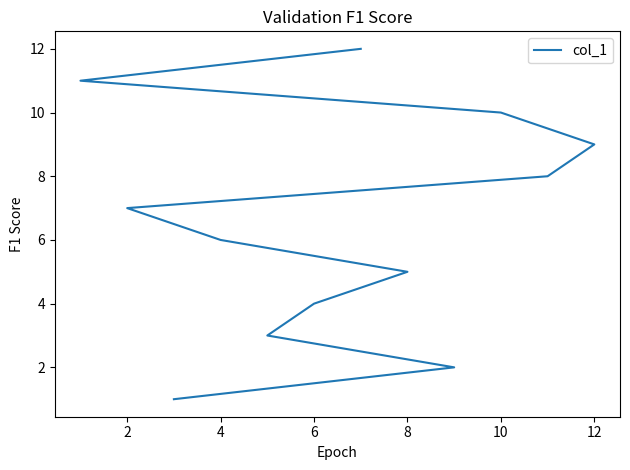

The value at 2 is 9. True or false?

False